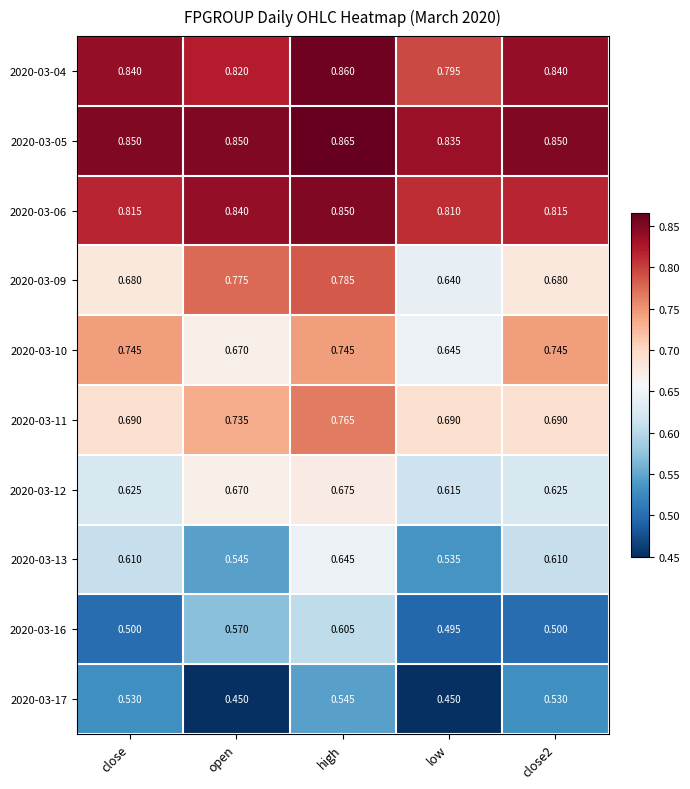

At which label does 2020-03-04 reach its peak?

high